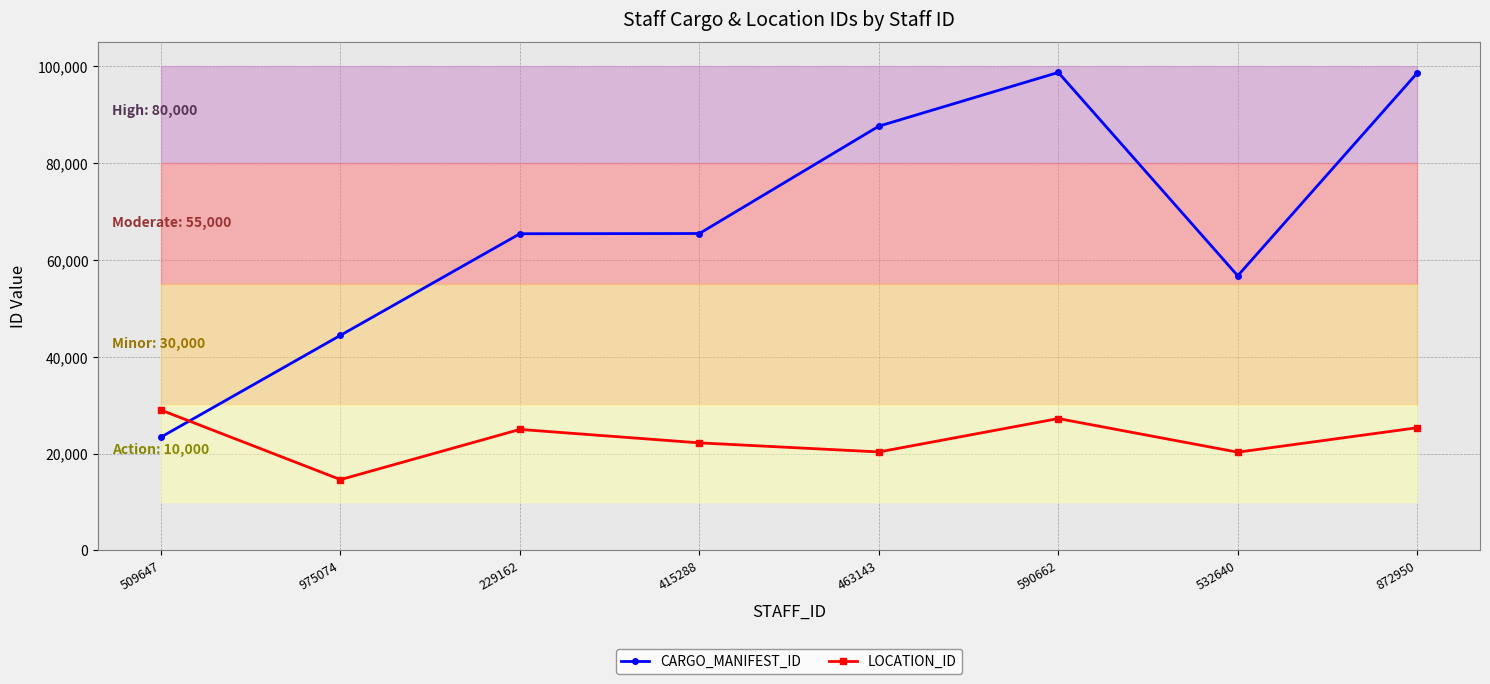

How many times do LOCATION_ID and CARGO_MANIFEST_ID cross each other?

1